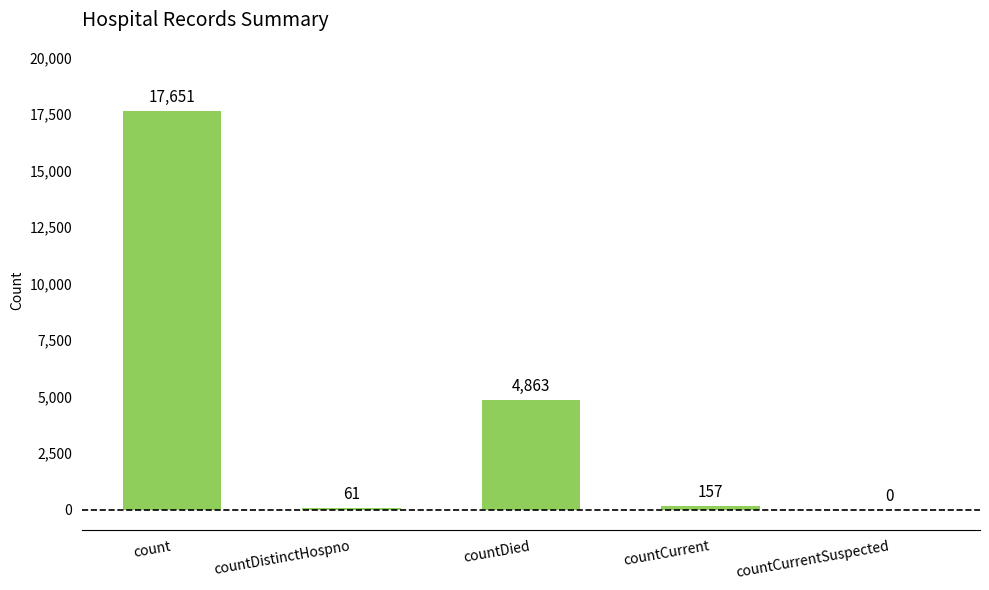

How many data points does each series have?

5